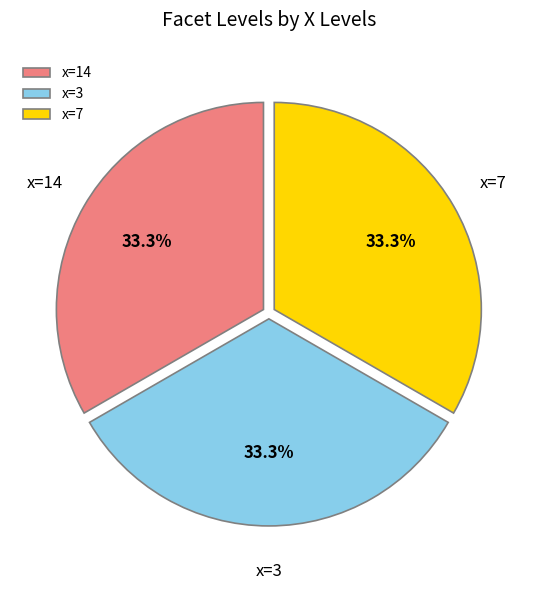

Does x=14 account for over 50% of the chart?

No